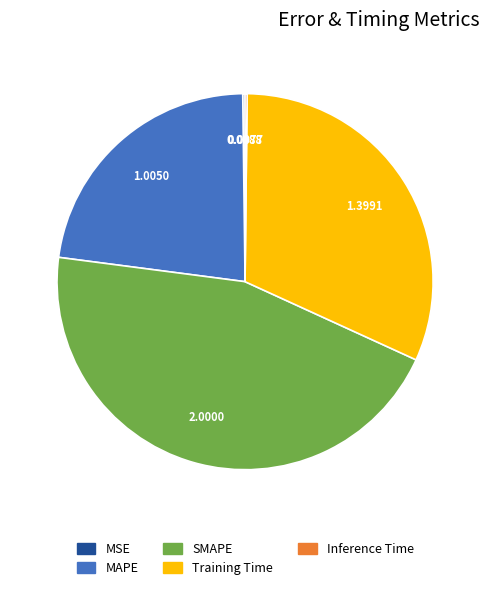

The SMAPE slice represents 39% of the pie. True or false?

False